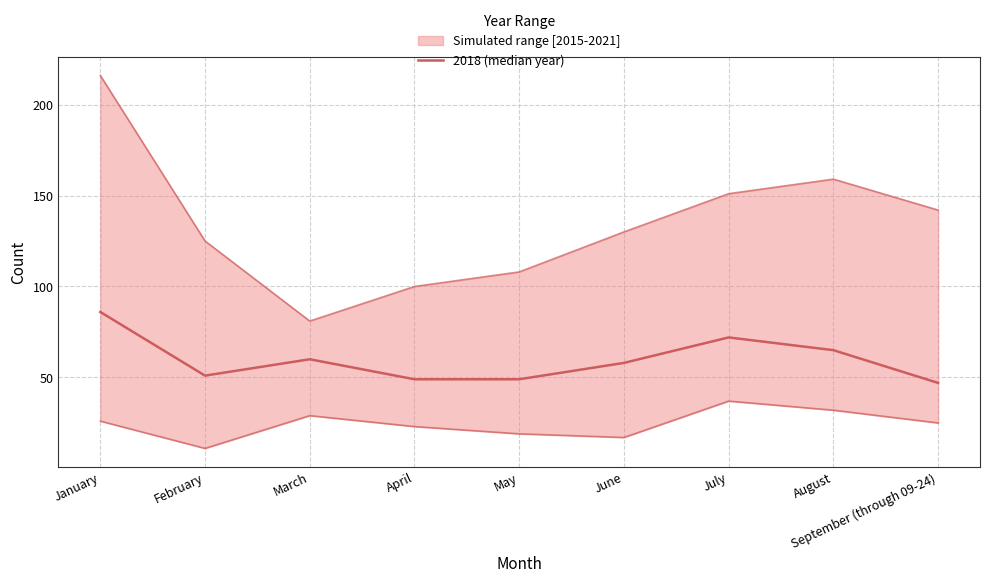

At which category does the chart reach its minimum across all series?

September (through 09-24)